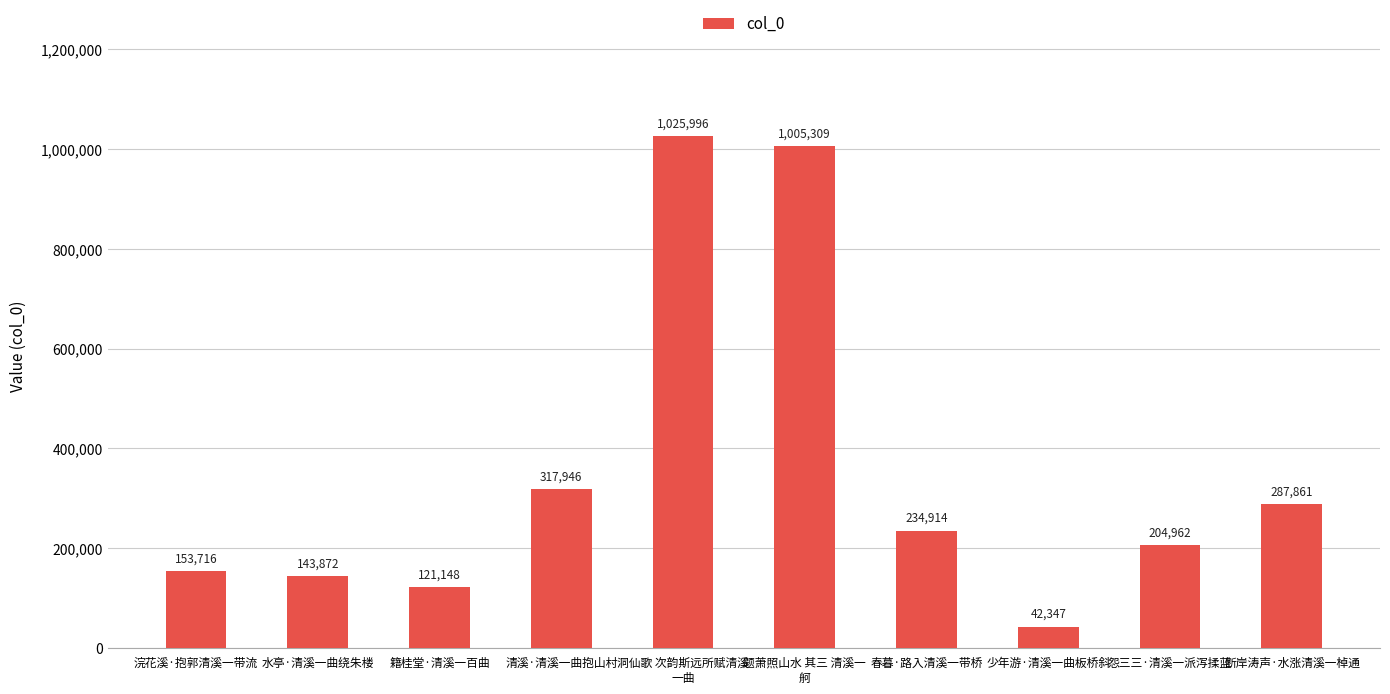

What is the sum of the values at 断岸涛声·水涨清溪一棹通 and 怨三三·清溪一派泻揉蓝?

492823